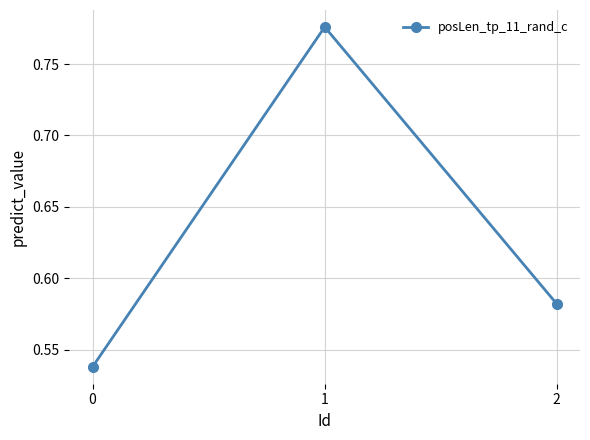

Rank the categories by value from highest to lowest.

1, 2, 0